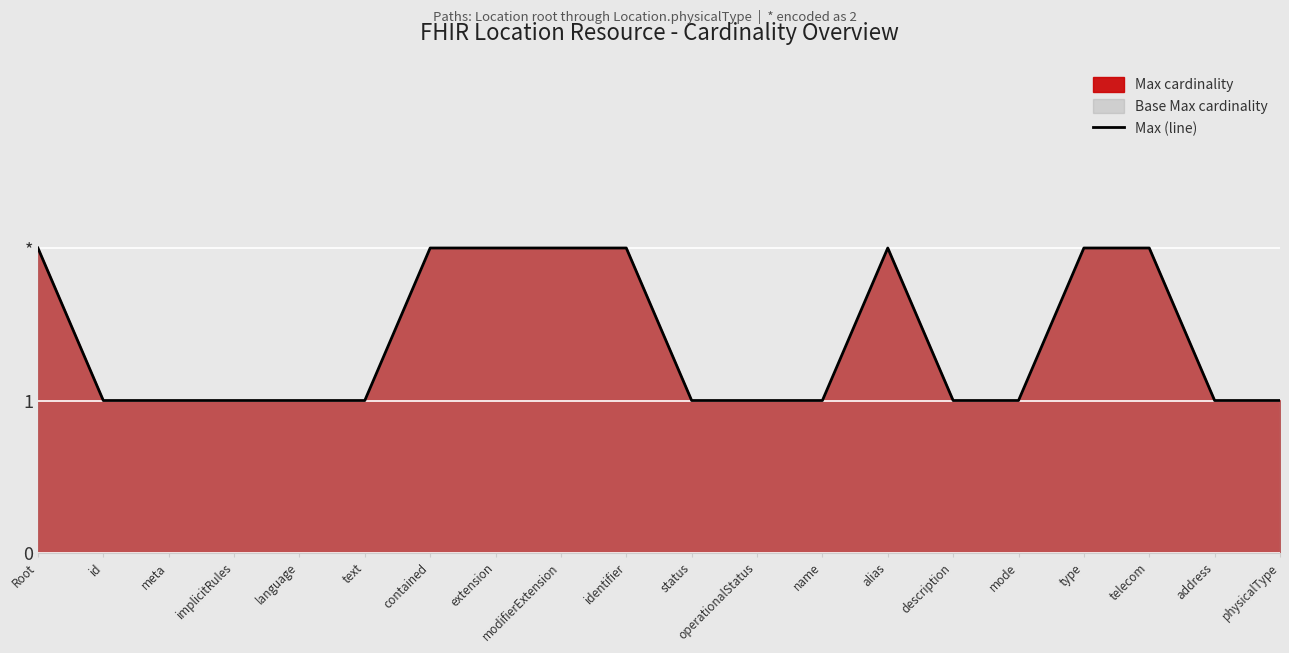

Reading left to right, transcribe all the data shown in this chart.

Root=2	id=1	meta=1	implicitRules=1	language=1	text=1	contained=2	extension=2	modifierExtension=2	identifier=2	status=1	operationalStatus=1	name=1	alias=2	description=1	mode=1	type=2	telecom=2	address=1	physicalType=1